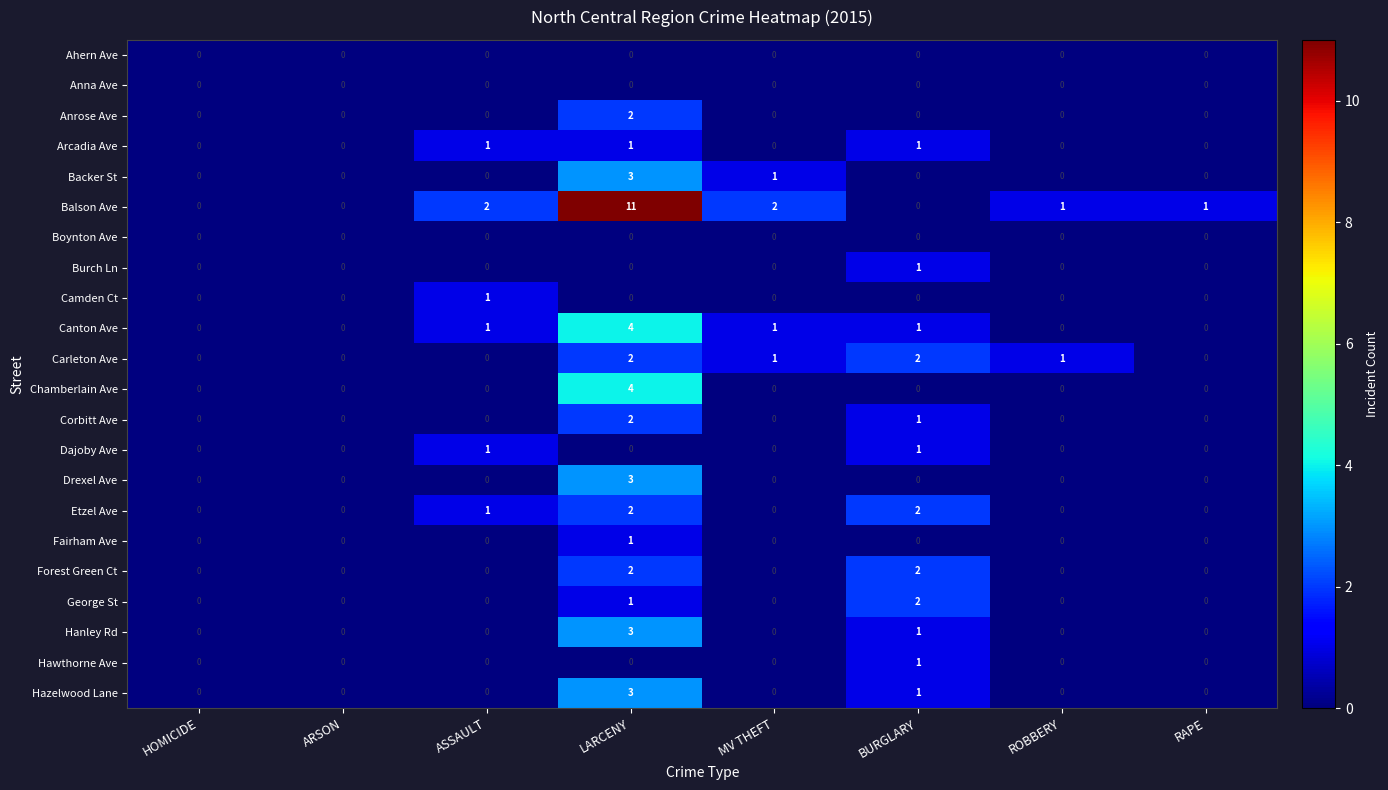

Which label corresponds to the largest value in the chart?

LARCENY